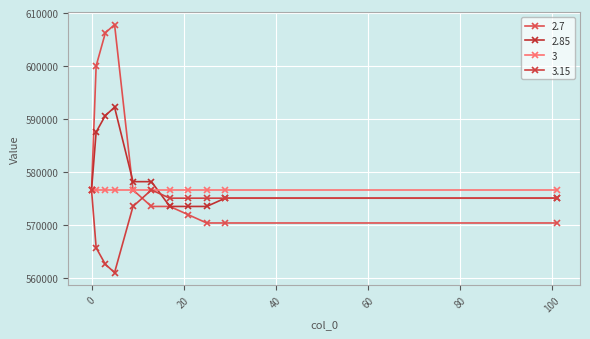

How many series are shown in this chart?

4